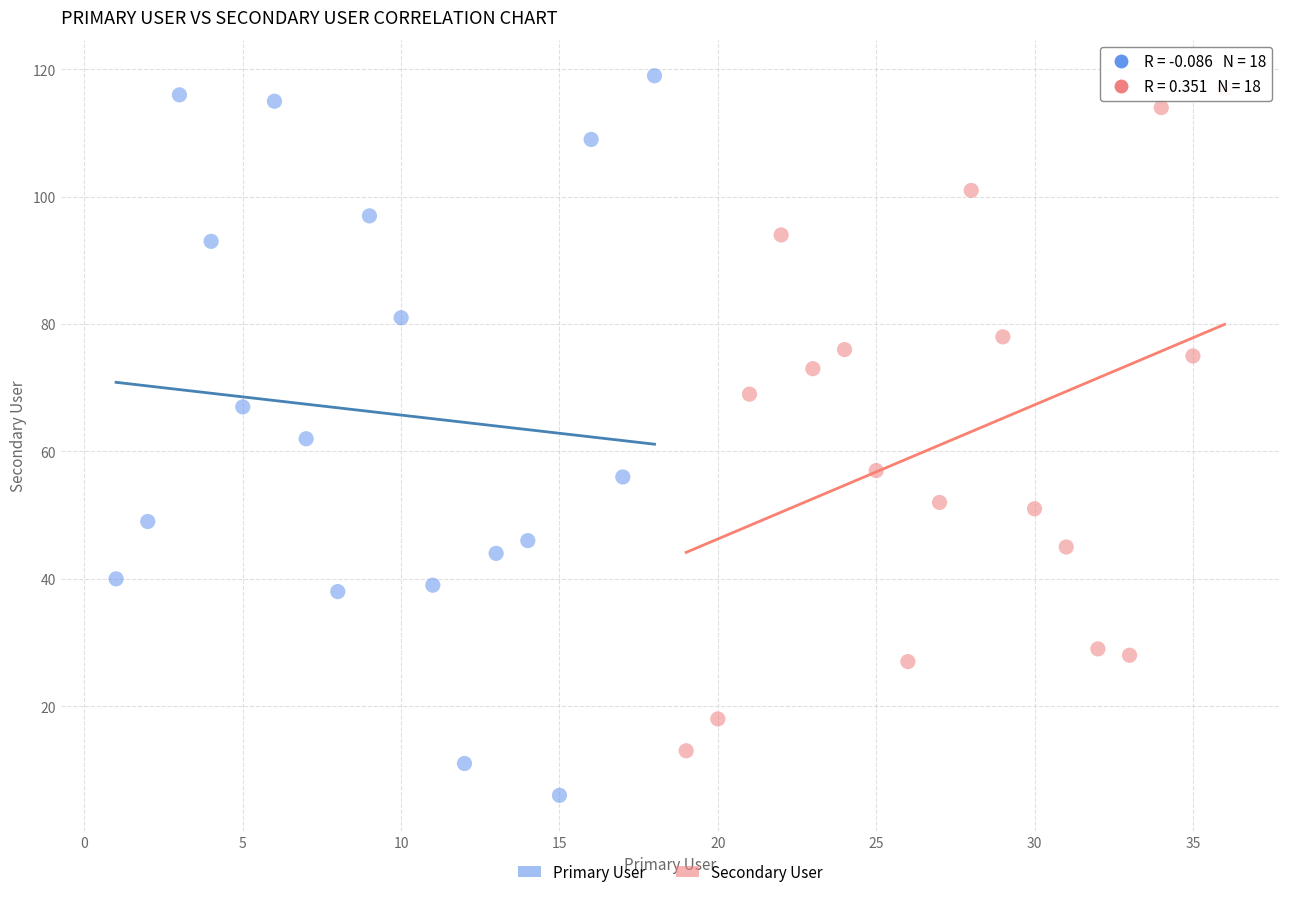

Which series reaches the minimum Y coordinate?

Primary User